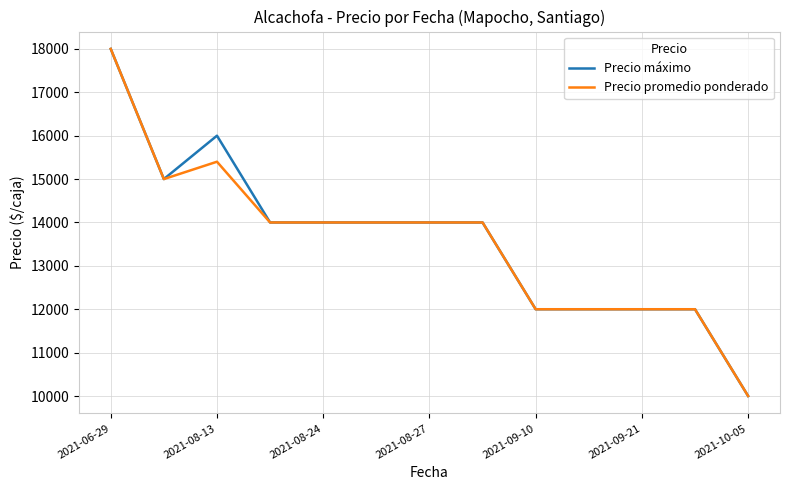

What is the smallest value displayed?

10000